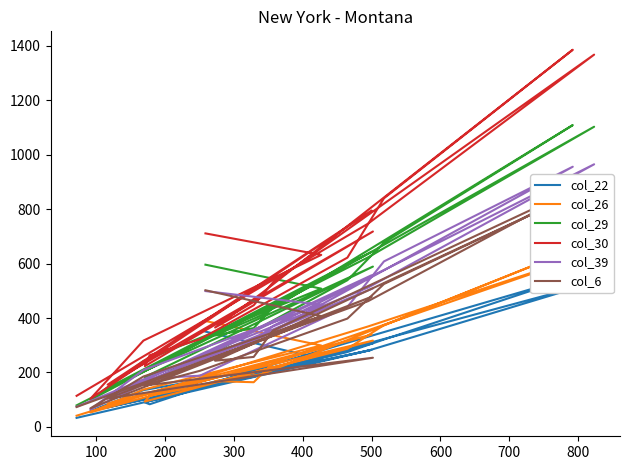

What is the value of the col_22 point at the 11th from the left?

275